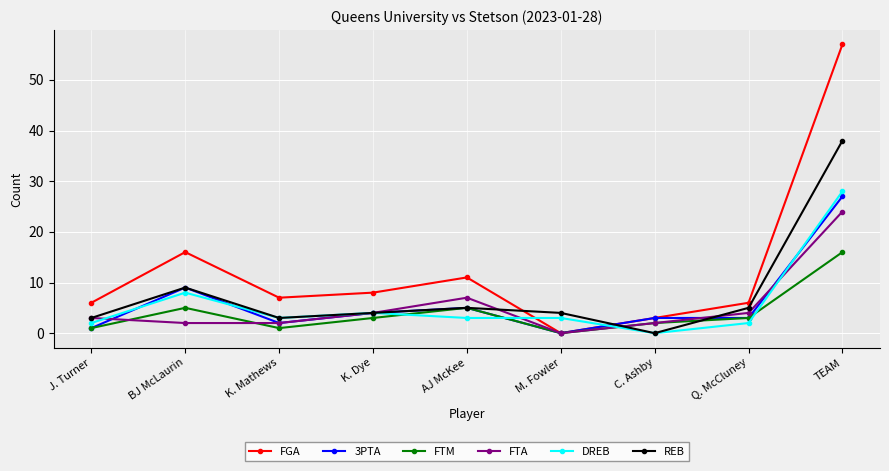

What is the sum of the DREB values at M. Fowler and Q. McCluney?

5